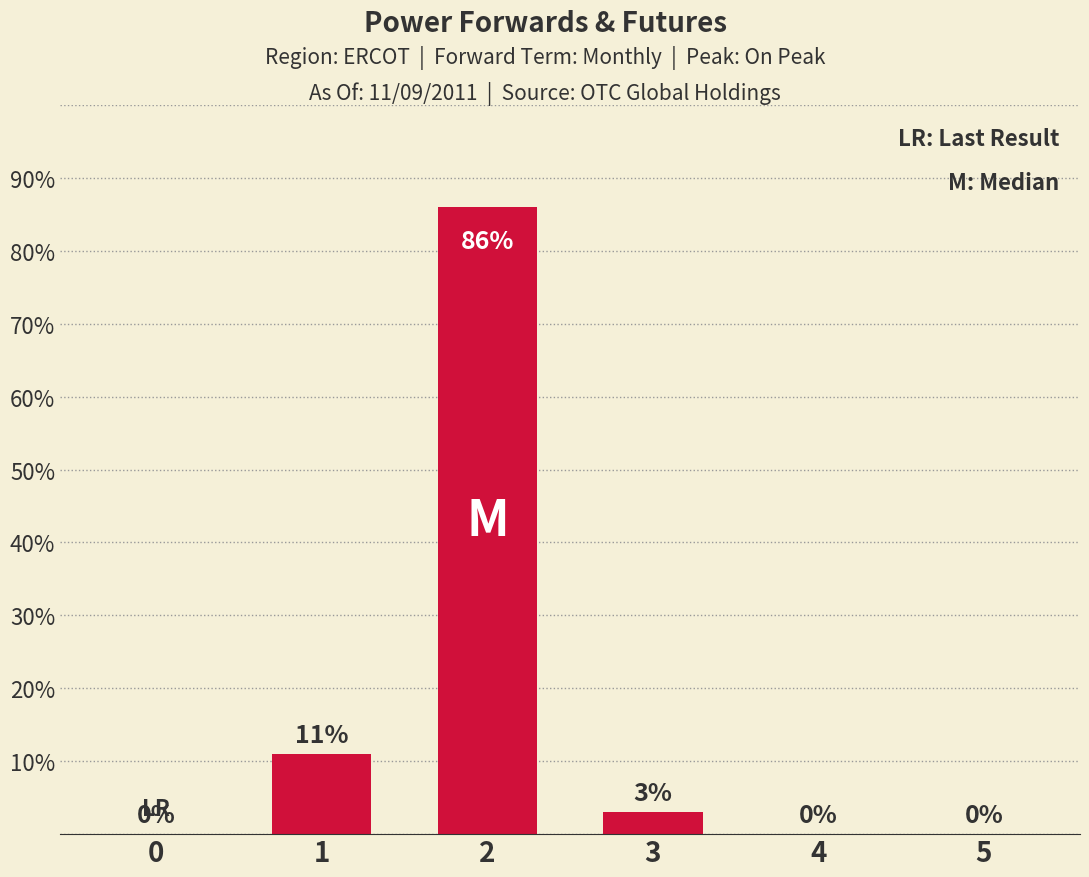

Reading left to right, list all the values displayed in this chart.

0=0	1=11	2=86	3=3	4=0	5=0